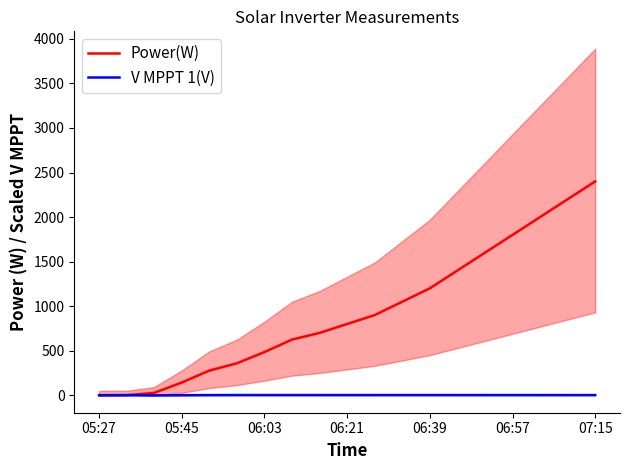

At 7, list the series in order from smallest to largest.

V MPPT 1(V), Power(W)